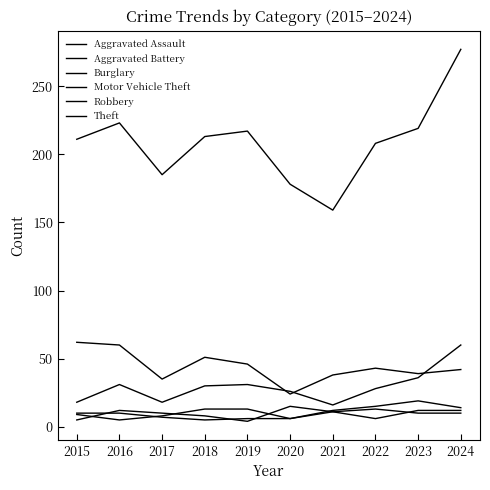

What is the minimum value shown in the chart?

4